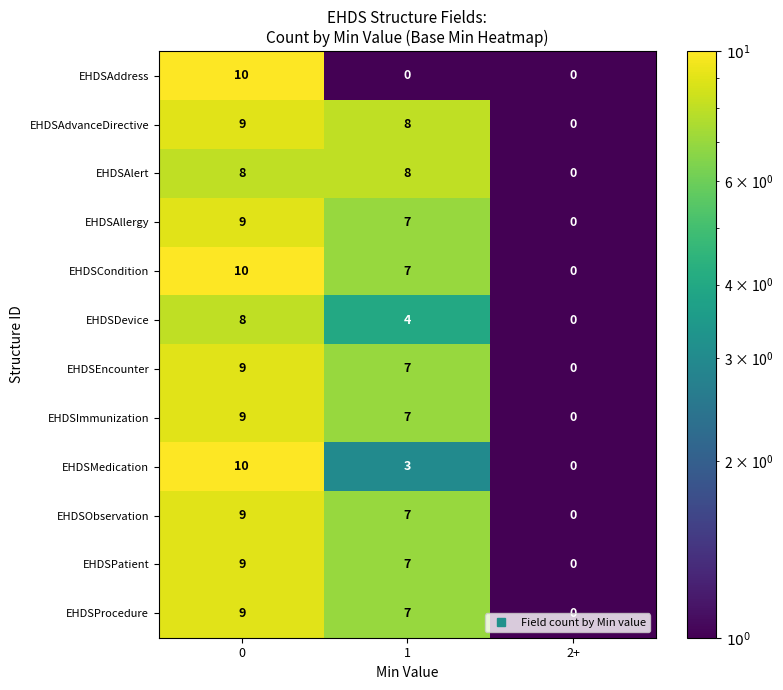

Count the EHDSDevice values in the range 0 to 8.

3